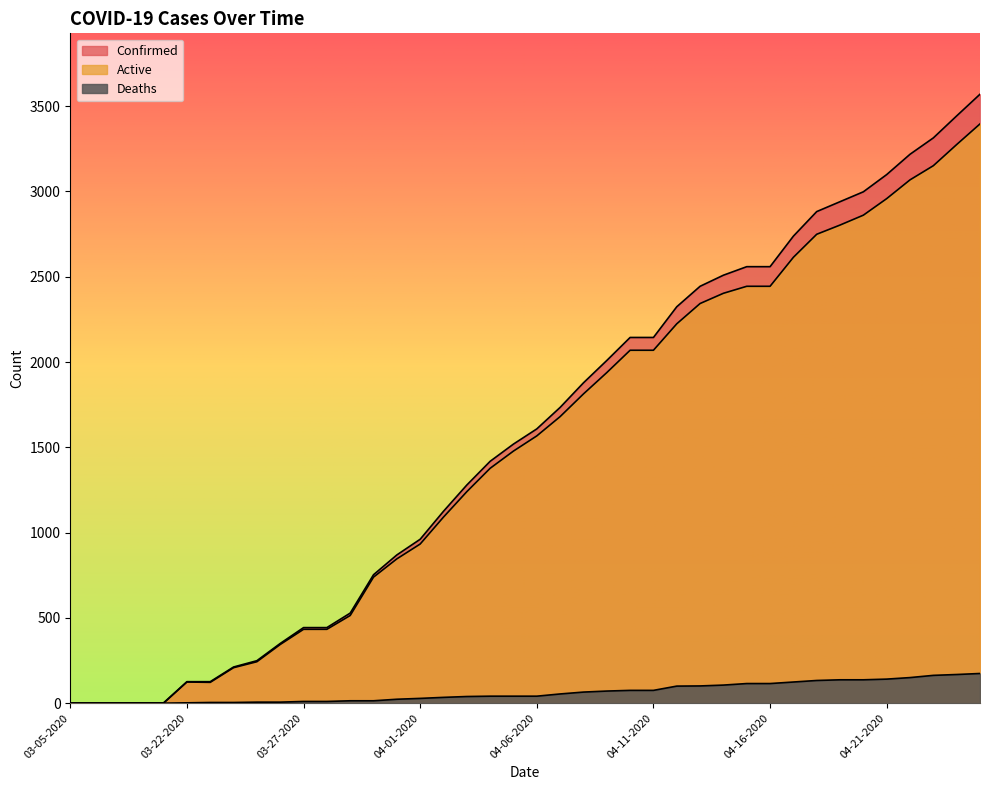

What is the maximum value for Confirmed?

3570